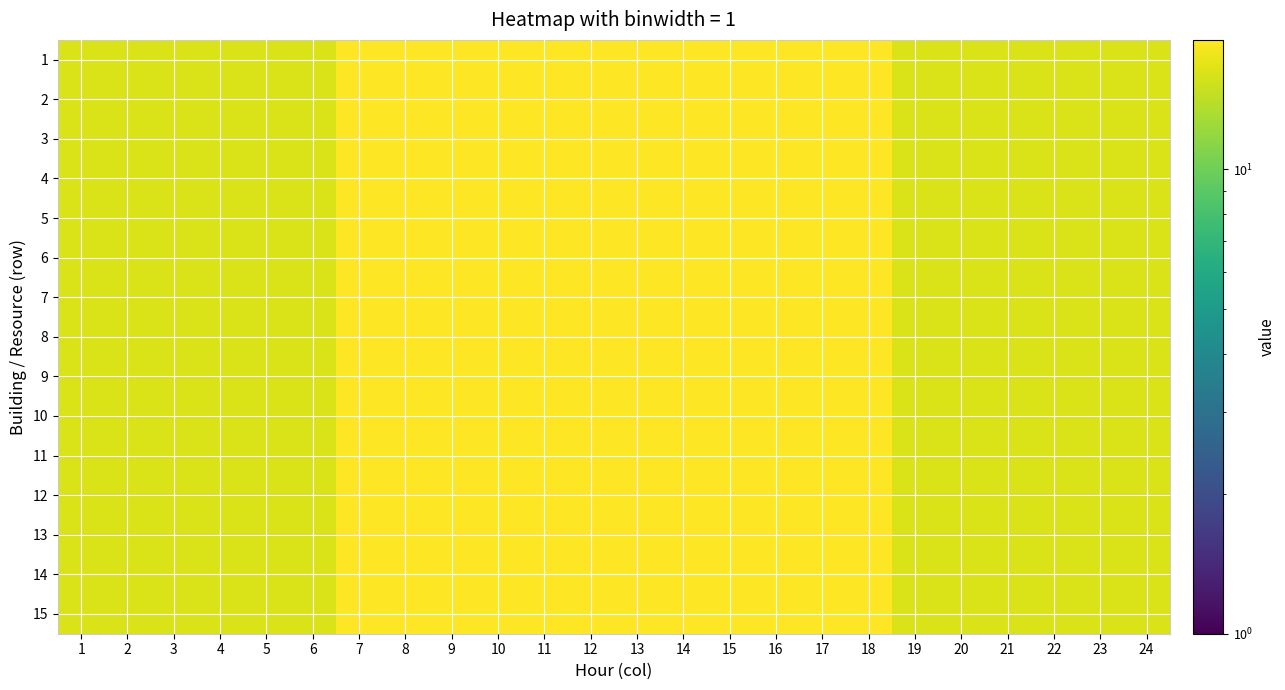

Reading right to left, list all the values displayed in this chart.

1: 24=16	23=16	22=16	21=16	20=16	19=16	18=19	17=19	16=19	15=19	14=19	13=19	12=19	11=19	10=19	9=19	8=19	7=19	6=16	5=16	4=16	3=16	2=16	1=16
2: 24=16	23=16	22=16	21=16	20=16	19=16	18=19	17=19	16=19	15=19	14=19	13=19	12=19	11=19	10=19	9=19	8=19	7=19	6=16	5=16	4=16	3=16	2=16	1=16
3: 24=16	23=16	22=16	21=16	20=16	19=16	18=19	17=19	16=19	15=19	14=19	13=19	12=19	11=19	10=19	9=19	8=19	7=19	6=16	5=16	4=16	3=16	2=16	1=16
4: 24=16	23=16	22=16	21=16	20=16	19=16	18=19	17=19	16=19	15=19	14=19	13=19	12=19	11=19	10=19	9=19	8=19	7=19	6=16	5=16	4=16	3=16	2=16	1=16
5: 24=16	23=16	22=16	21=16	20=16	19=16	18=19	17=19	16=19	15=19	14=19	13=19	12=19	11=19	10=19	9=19	8=19	7=19	6=16	5=16	4=16	3=16	2=16	1=16
6: 24=16	23=16	22=16	21=16	20=16	19=16	18=19	17=19	16=19	15=19	14=19	13=19	12=19	11=19	10=19	9=19	8=19	7=19	6=16	5=16	4=16	3=16	2=16	1=16
7: 24=16	23=16	22=16	21=16	20=16	19=16	18=19	17=19	16=19	15=19	14=19	13=19	12=19	11=19	10=19	9=19	8=19	7=19	6=16	5=16	4=16	3=16	2=16	1=16
8: 24=16	23=16	22=16	21=16	20=16	19=16	18=19	17=19	16=19	15=19	14=19	13=19	12=19	11=19	10=19	9=19	8=19	7=19	6=16	5=16	4=16	3=16	2=16	1=16
9: 24=16	23=16	22=16	21=16	20=16	19=16	18=19	17=19	16=19	15=19	14=19	13=19	12=19	11=19	10=19	9=19	8=19	7=19	6=16	5=16	4=16	3=16	2=16	1=16
10: 24=16	23=16	22=16	21=16	20=16	19=16	18=19	17=19	16=19	15=19	14=19	13=19	12=19	11=19	10=19	9=19	8=19	7=19	6=16	5=16	4=16	3=16	2=16	1=16
11: 24=16	23=16	22=16	21=16	20=16	19=16	18=19	17=19	16=19	15=19	14=19	13=19	12=19	11=19	10=19	9=19	8=19	7=19	6=16	5=16	4=16	3=16	2=16	1=16
12: 24=16	23=16	22=16	21=16	20=16	19=16	18=19	17=19	16=19	15=19	14=19	13=19	12=19	11=19	10=19	9=19	8=19	7=19	6=16	5=16	4=16	3=16	2=16	1=16
13: 24=16	23=16	22=16	21=16	20=16	19=16	18=19	17=19	16=19	15=19	14=19	13=19	12=19	11=19	10=19	9=19	8=19	7=19	6=16	5=16	4=16	3=16	2=16	1=16
14: 24=16	23=16	22=16	21=16	20=16	19=16	18=19	17=19	16=19	15=19	14=19	13=19	12=19	11=19	10=19	9=19	8=19	7=19	6=16	5=16	4=16	3=16	2=16	1=16
15: 24=16	23=16	22=16	21=16	20=16	19=16	18=19	17=19	16=19	15=19	14=19	13=19	12=19	11=19	10=19	9=19	8=19	7=19	6=16	5=16	4=16	3=16	2=16	1=16